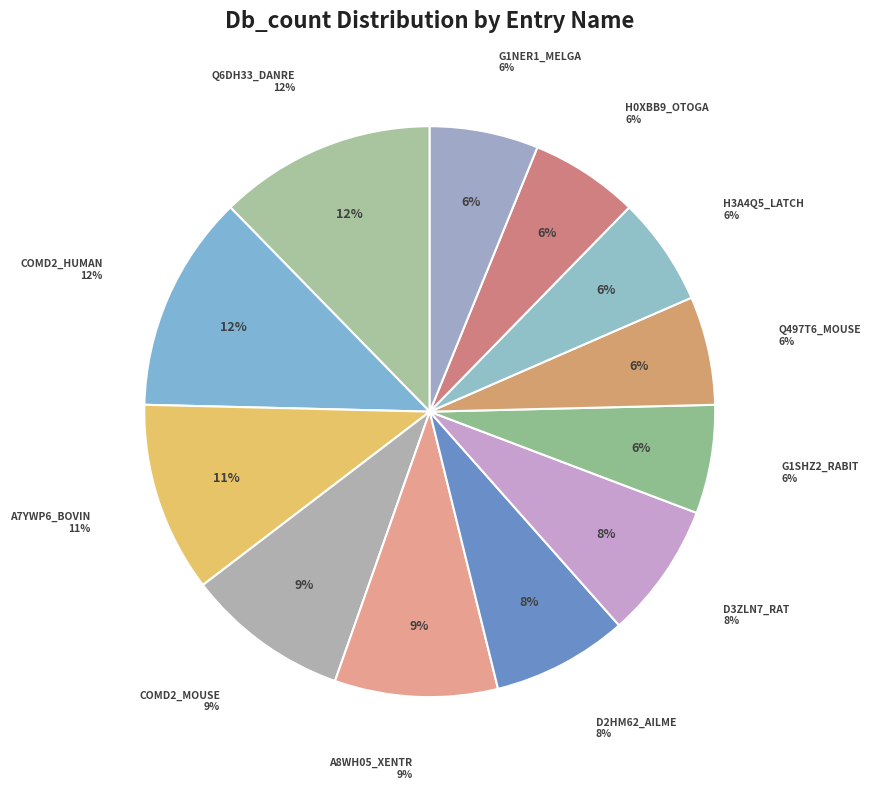

True or false: H0XBB9_OTOGA accounts for 6% of the total.

True